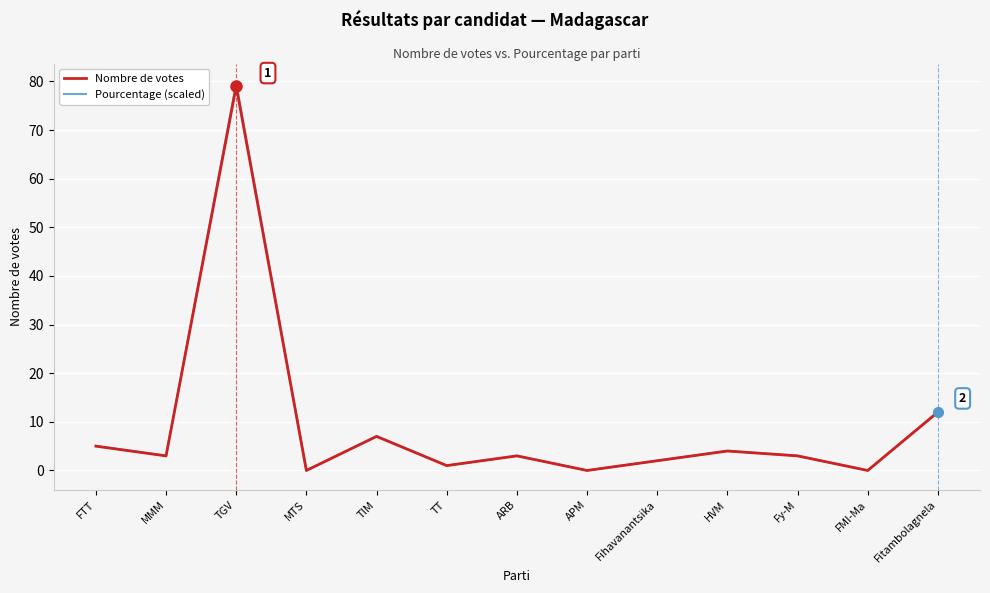

At which category is the sum across all series the highest?

TGV